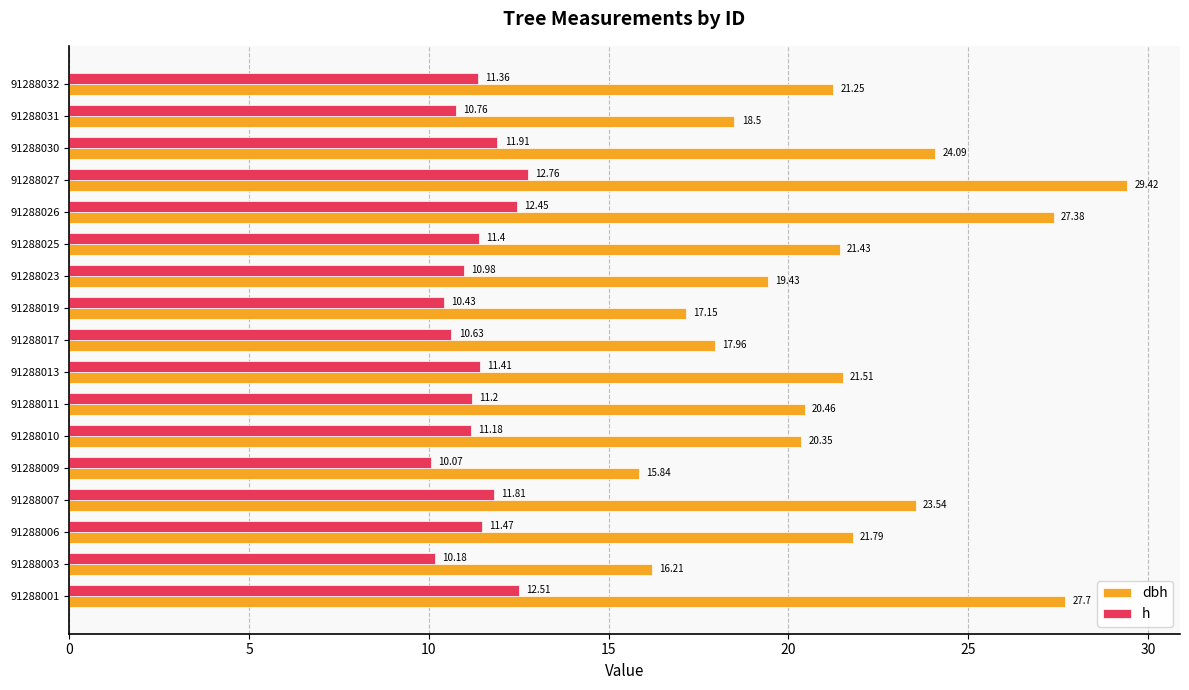

What is the total value across all series at 91288009?

25.9